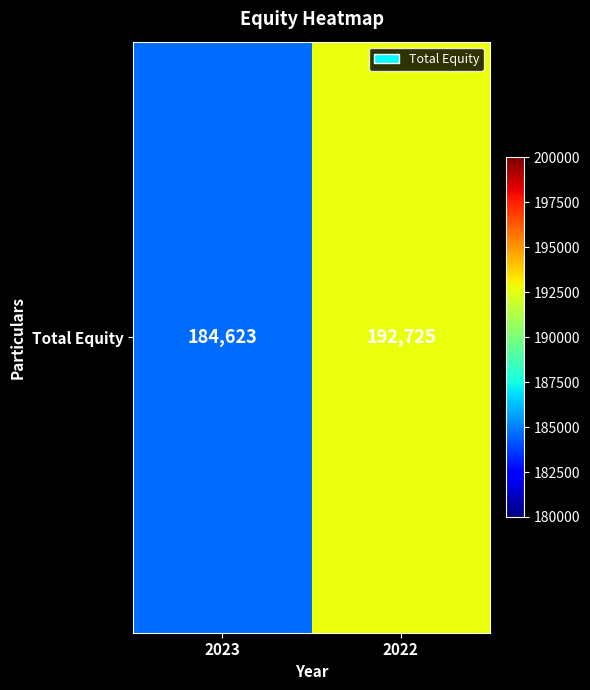

List the labels in order of value, largest first.

2022, 2023